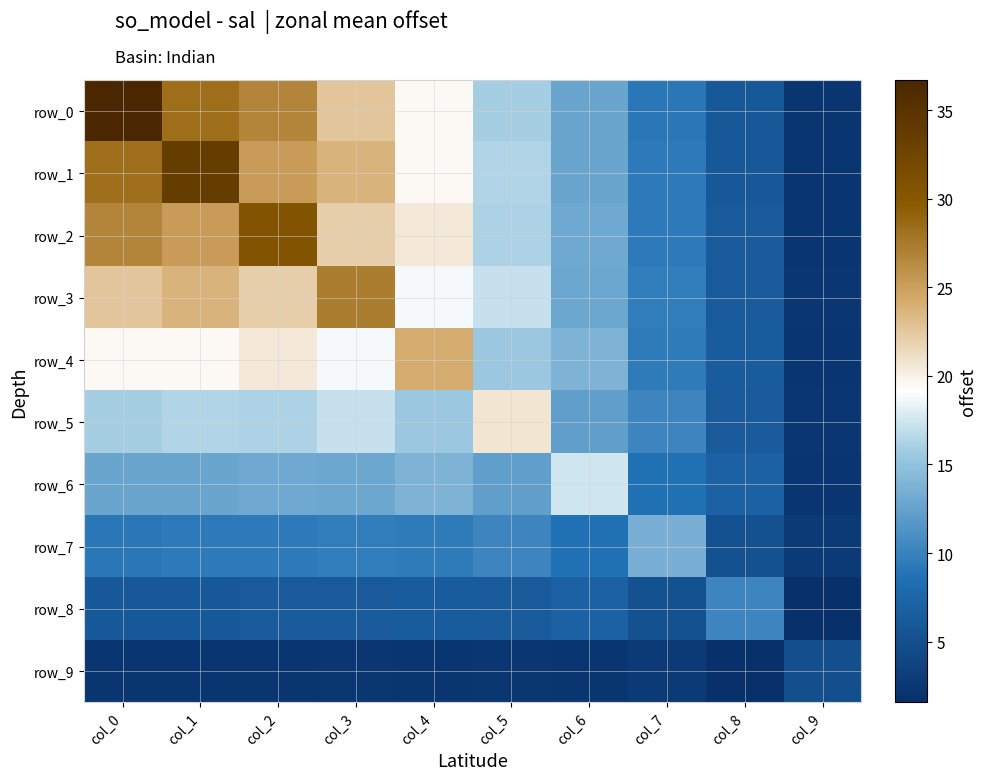

What is the difference between the highest and lowest values at col_7?

10.9